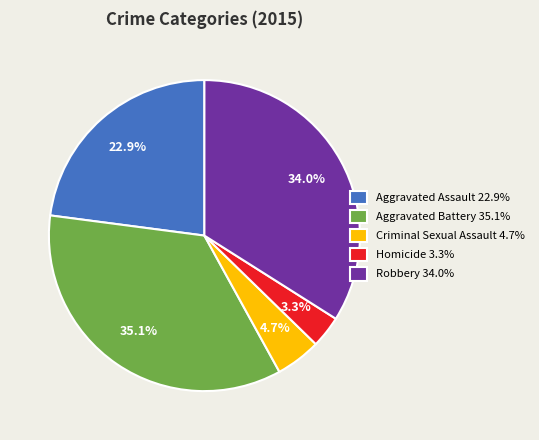

Which category has the biggest portion of the pie?

Aggravated Battery